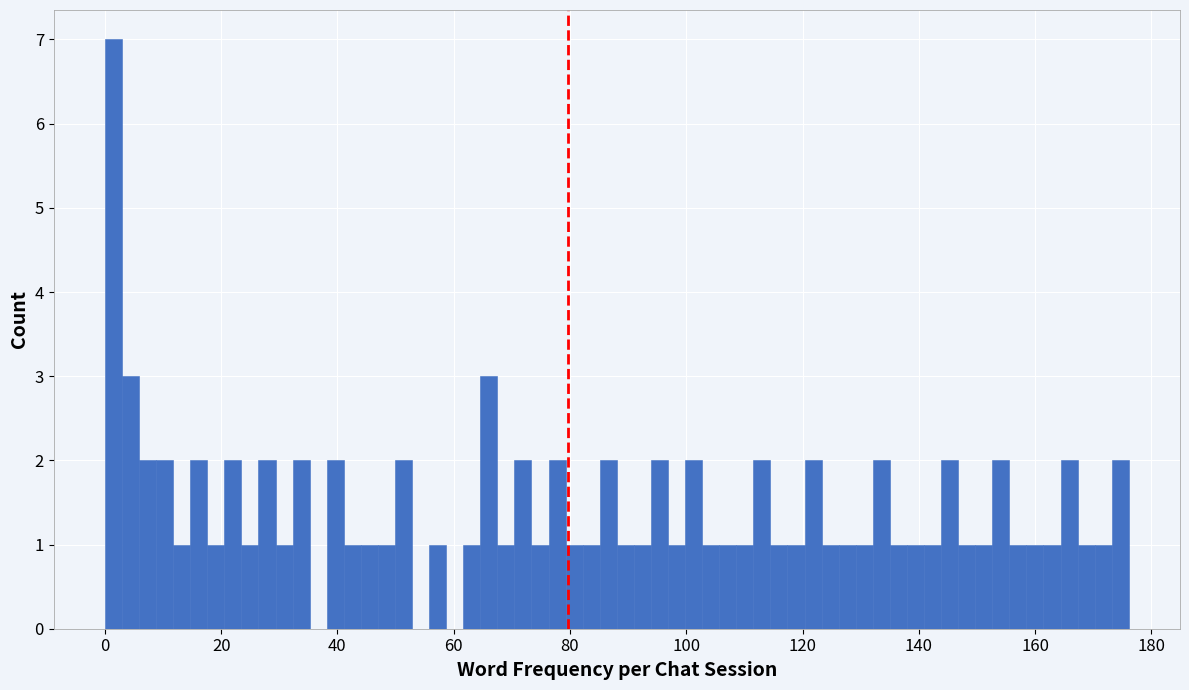

Around what value on the x-axis is the tallest bar? Give the approximate position of its centre, as read against the axis.

2